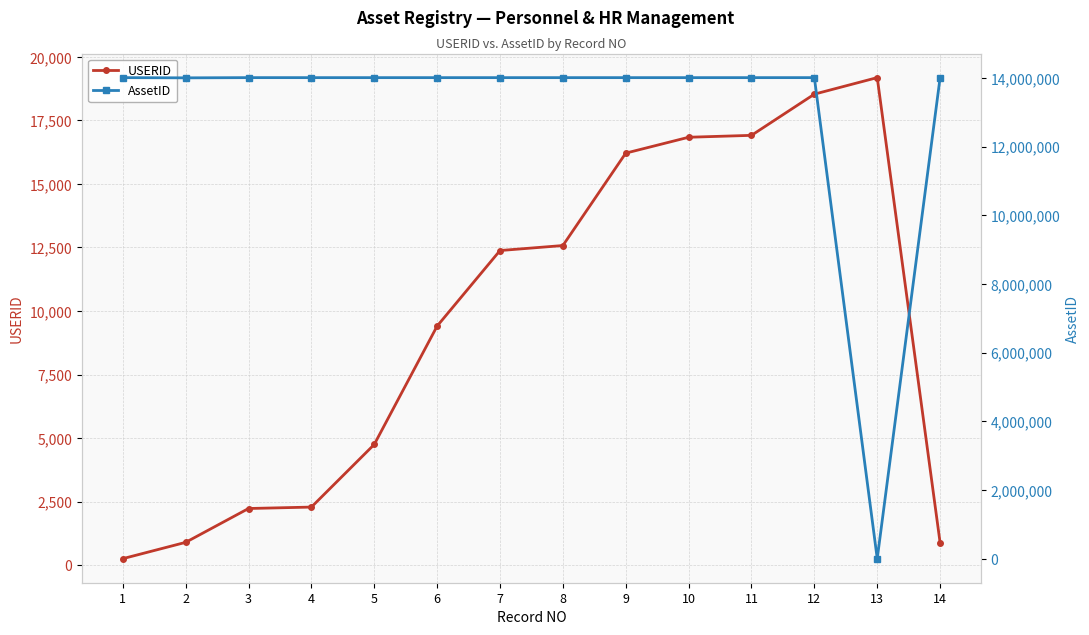

At which category is the sum across all series the highest?

12